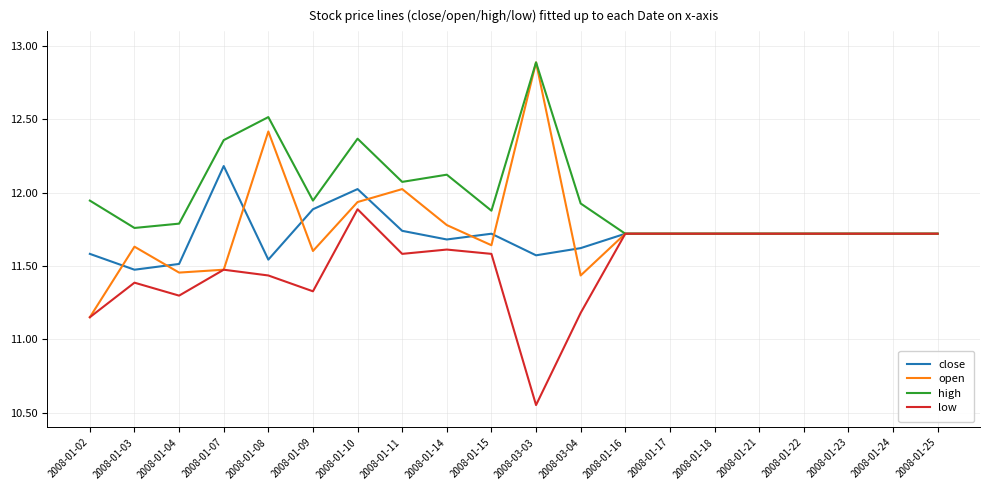

At which label does low reach its peak?

2008-01-10